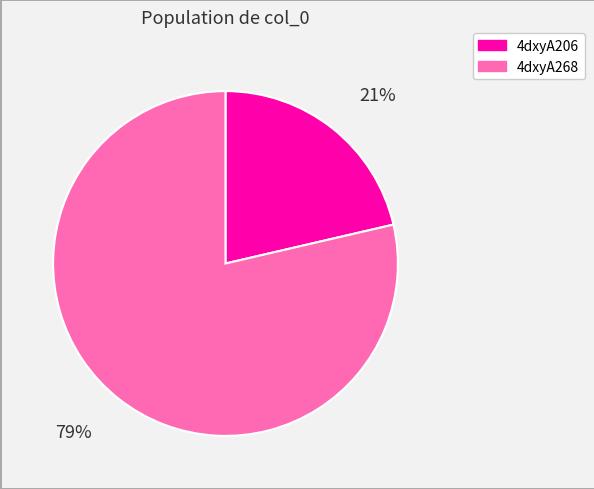

True or false: 4dxyA268 accounts for 79% of the total.

True